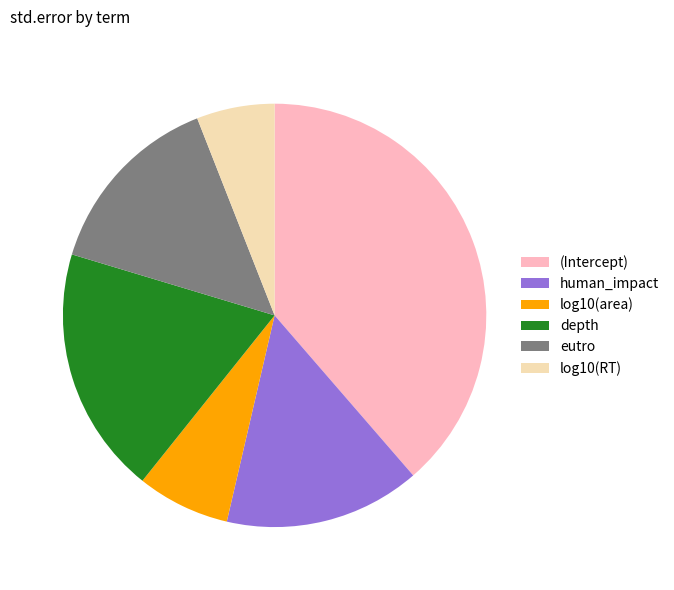

Rank the categories by value from highest to lowest.

(Intercept), depth, human_impact, eutro, log10(area), log10(RT)